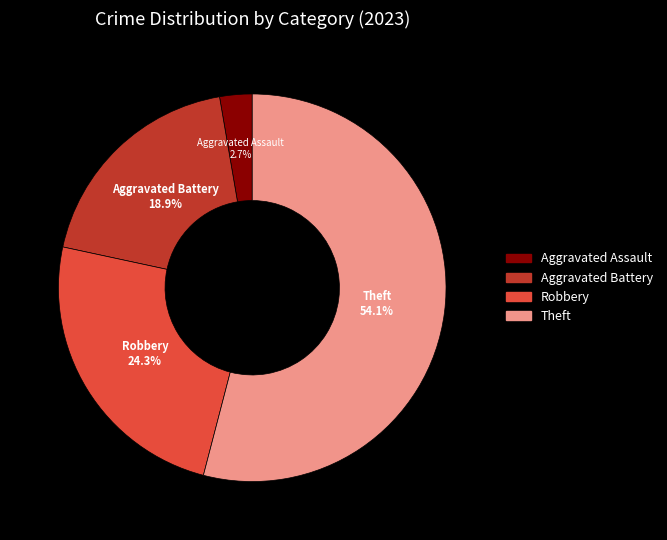

To the nearest percent, what percentage of the pie is Robbery?

24%